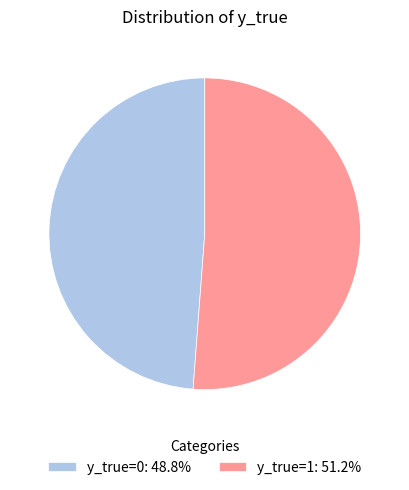

What is the largest slice in the pie chart?

y_true=1